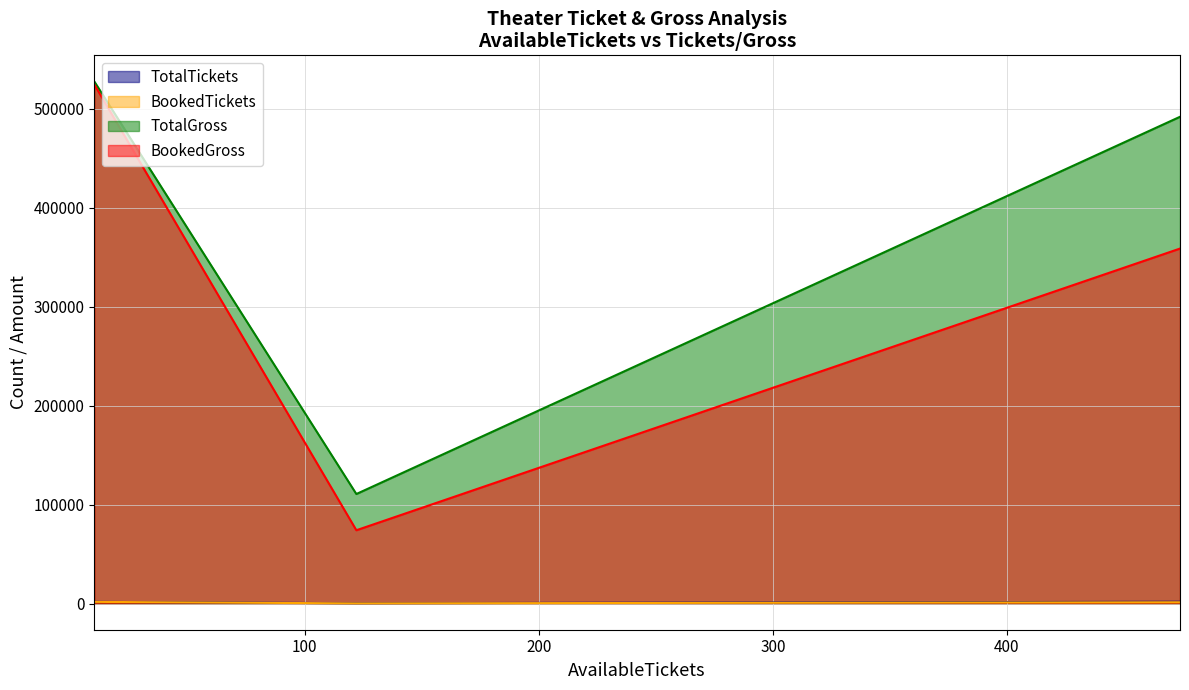

Reading left to right, transcribe all the data shown in this chart.

TotalTickets: Sree Vishnu 2K A/c Dolby 7.1=369	Lakshmi Talkies, Hindupur=1758	SV Cinemax 2K 7.1, Hindupuram=1869
BookedTickets: Sree Vishnu 2K A/c Dolby 7.1=247	Lakshmi Talkies, Hindupur=1748	SV Cinemax 2K 7.1, Hindupuram=1395
TotalGross: Sree Vishnu 2K A/c Dolby 7.1=110700	Lakshmi Talkies, Hindupur=527400	SV Cinemax 2K 7.1, Hindupuram=491700
BookedGross: Sree Vishnu 2K A/c Dolby 7.1=74100	Lakshmi Talkies, Hindupur=524400	SV Cinemax 2K 7.1, Hindupuram=358600